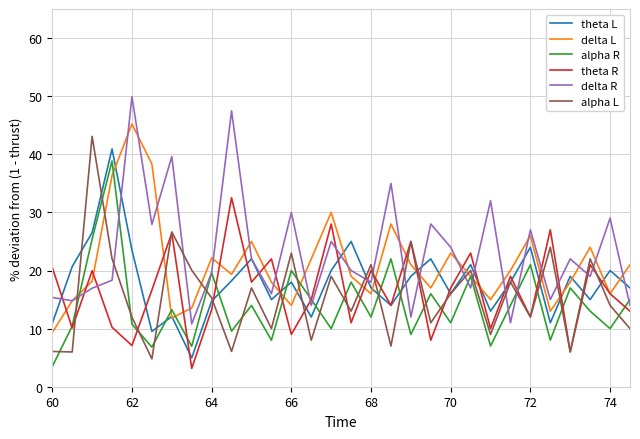

What is the maximum value shown in the chart?

49.9